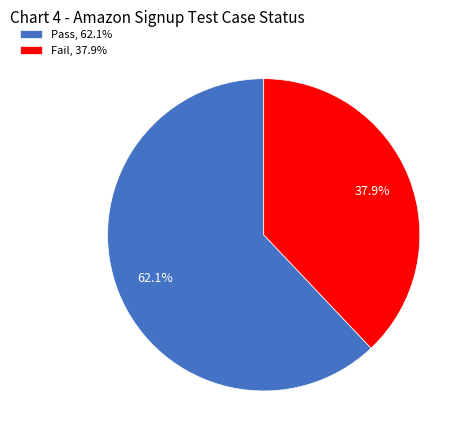

What percentage is the Fail slice, to the nearest percent?

38%